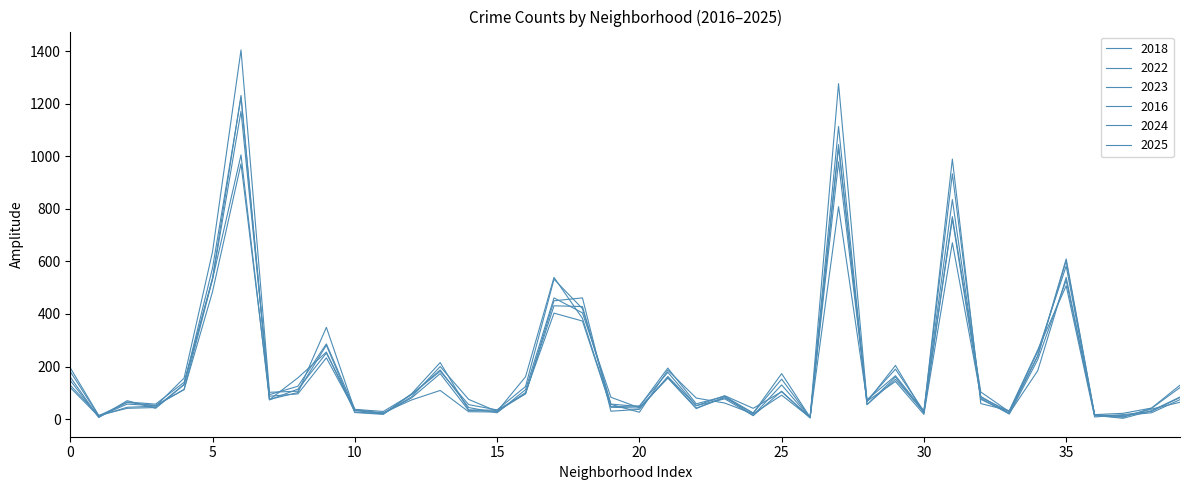

How many lines are shown in the chart?

6